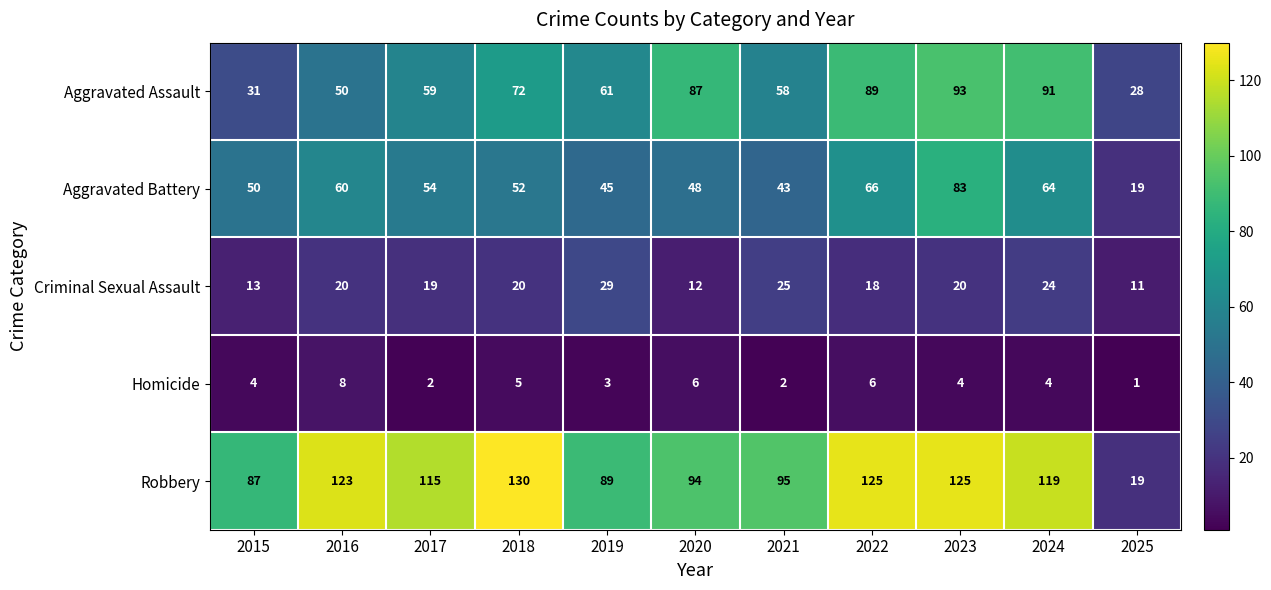

How many distinct data groups are displayed?

5